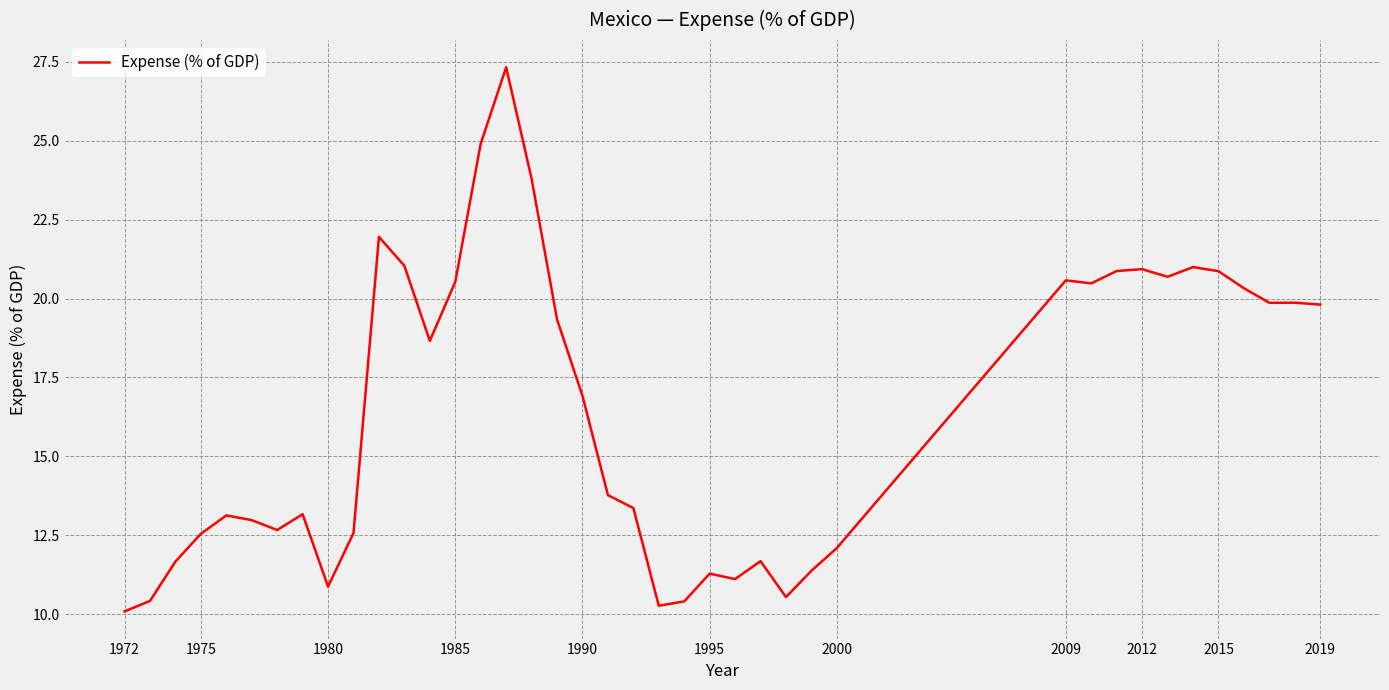

What is the difference between the maximum and minimum values?

17.2